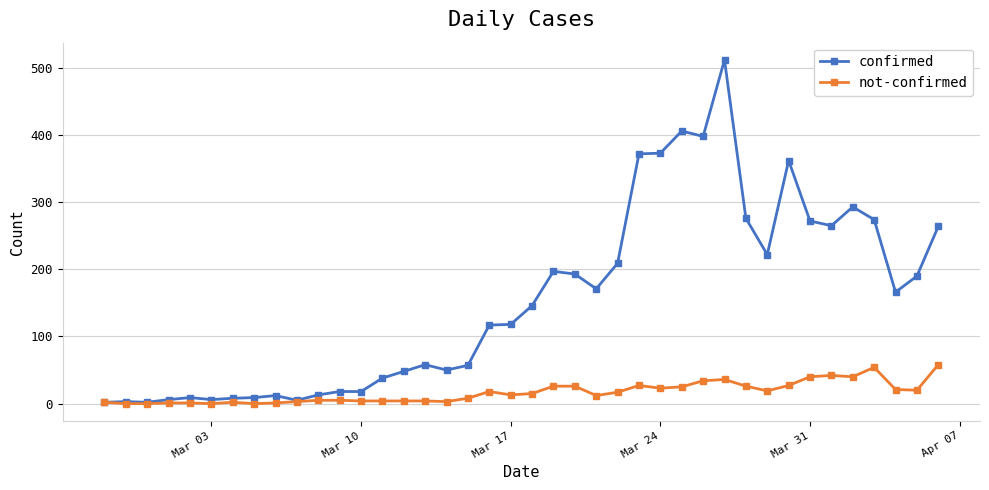

True or false: not-confirmed has more than 2 points higher than both neighbors.

True